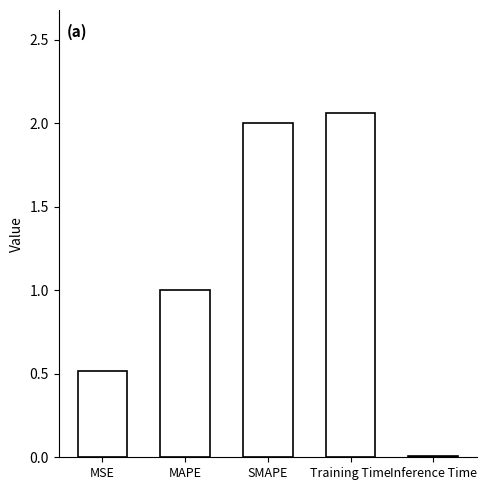

What is the difference between the second highest and minimum values?

2.0